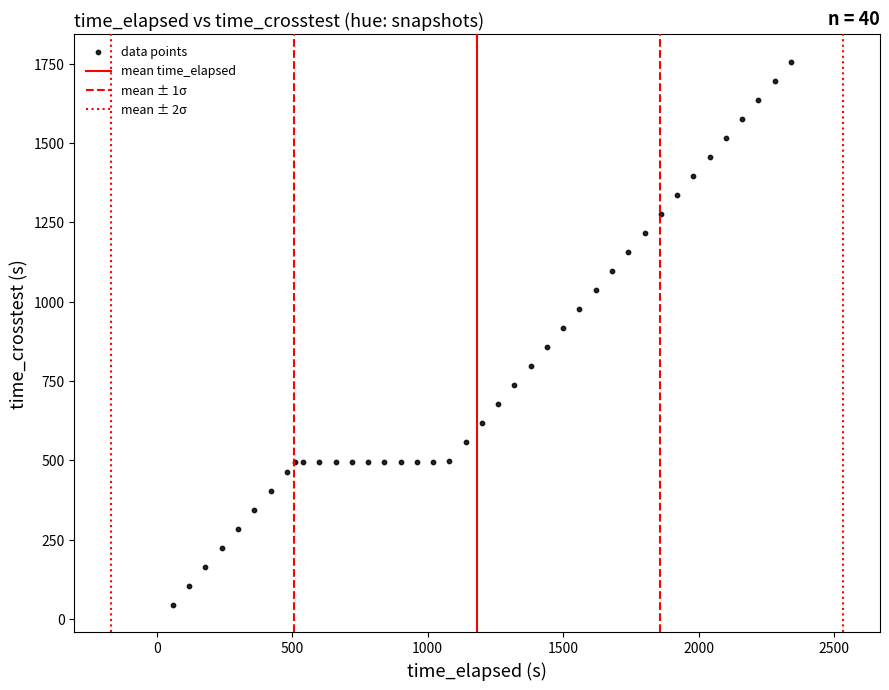

What is the range of X values (max minus min)?

2280.2